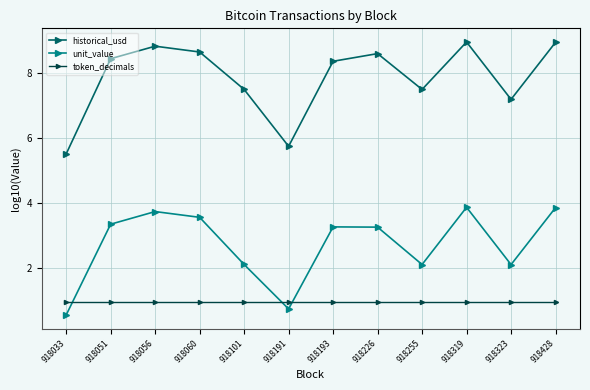

After their last crossing, which series has the higher values: unit_value or token_decimals?

unit_value